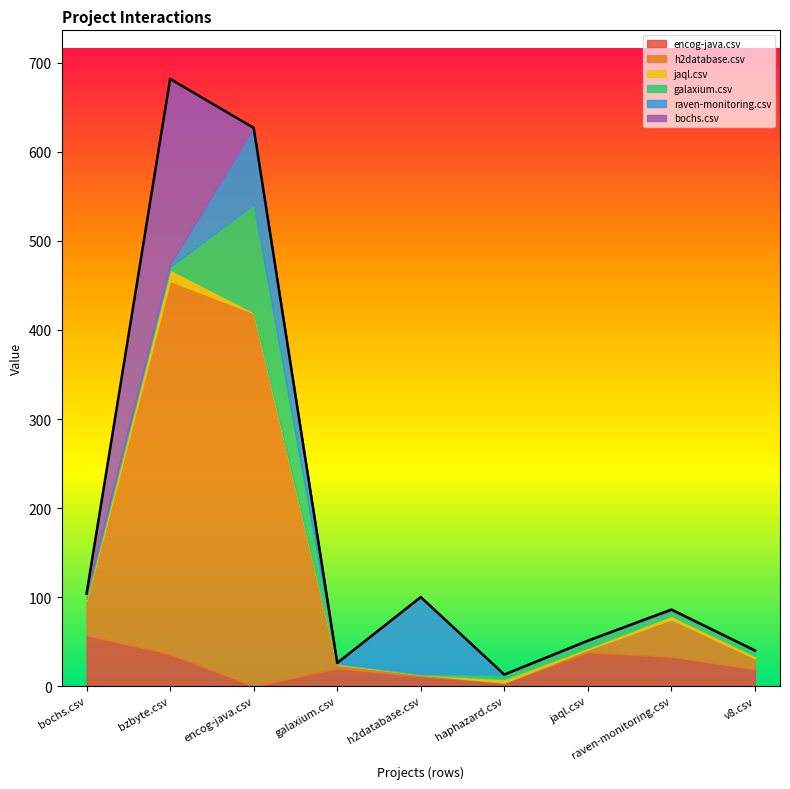

What are all the series names shown in the legend?

encog-java.csv, h2database.csv, jaql.csv, galaxium.csv, raven-monitoring.csv, bochs.csv